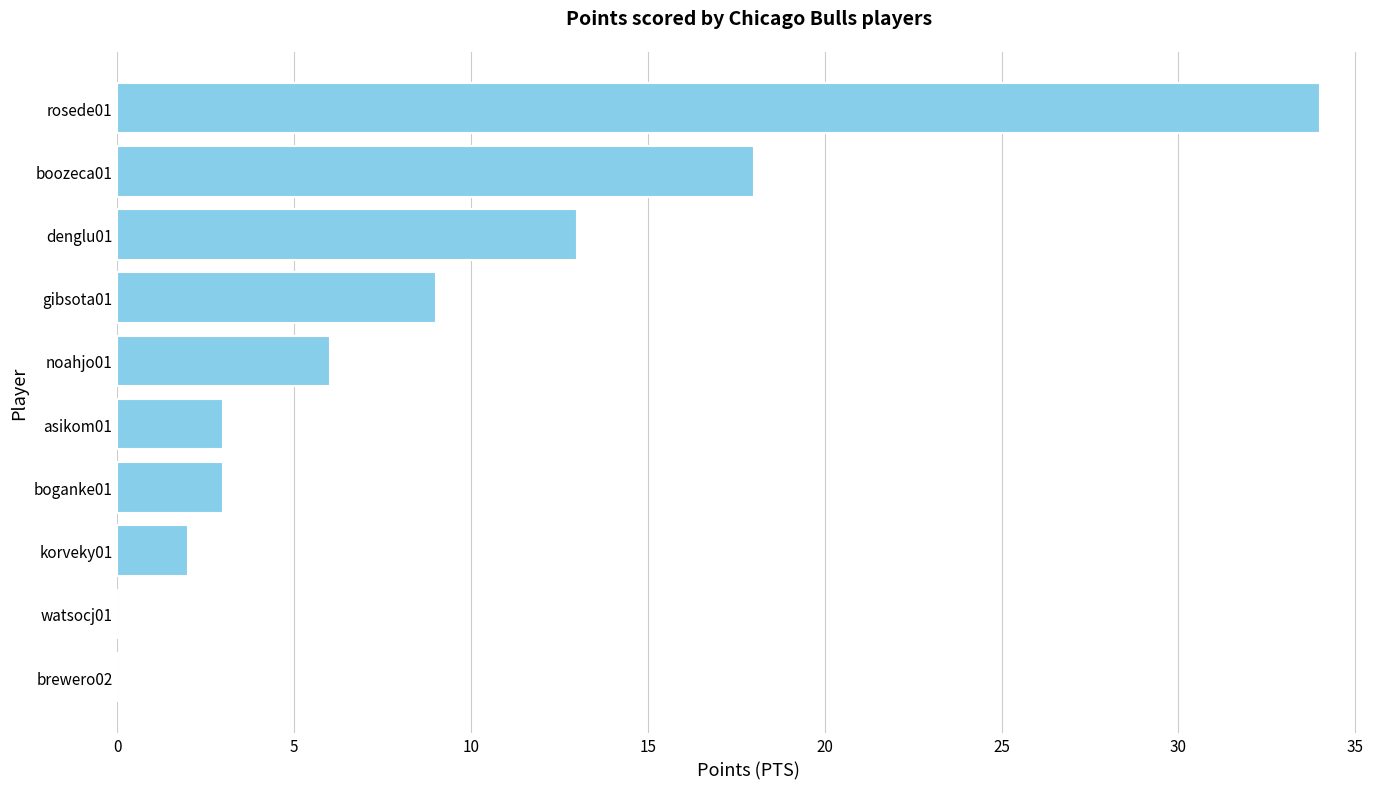

Which label corresponds to the largest value in the chart?

rosede01